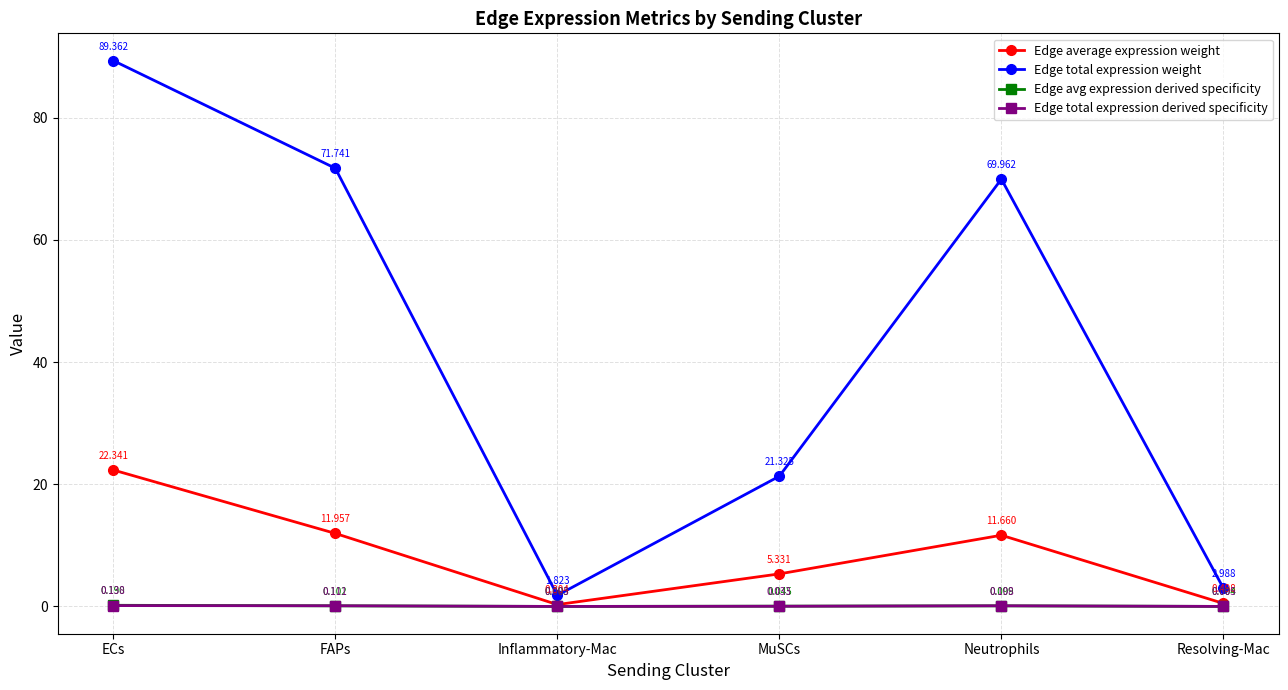

At which label does Edge total expression derived specificity reach its peak?

ECs